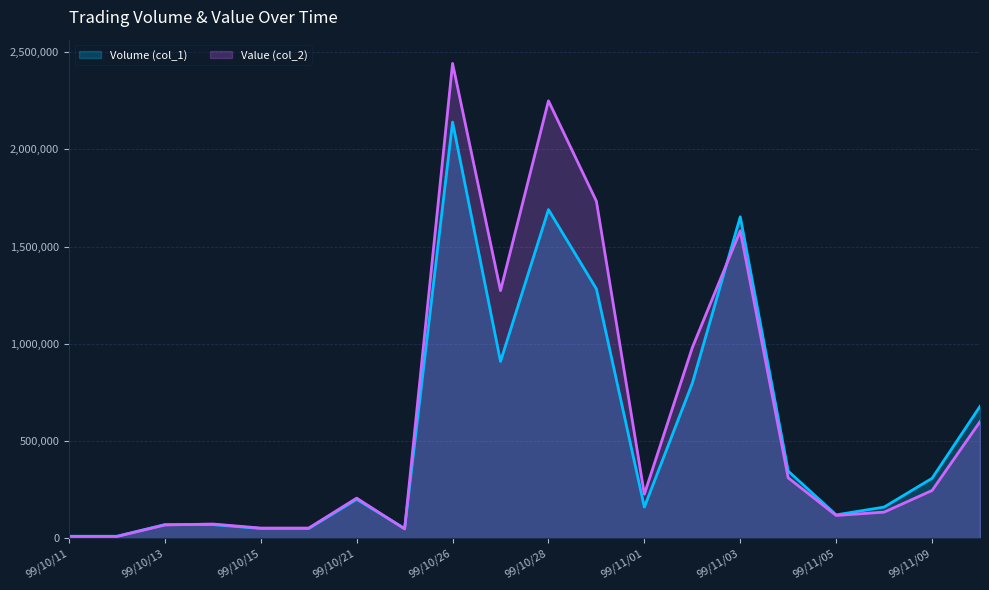

Rank the categories by Volume (col_1) value from lowest to highest.

99/10/11, 99/10/12, 99/10/15, 99/10/18, 99/10/25, 99/10/13, 99/10/14, 99/11/05, 99/11/01, 99/11/08, 99/10/21, 99/11/09, 99/11/04, 99/11/10, 99/11/02, 99/10/27, 99/10/29, 99/11/03, 99/10/28, 99/10/26